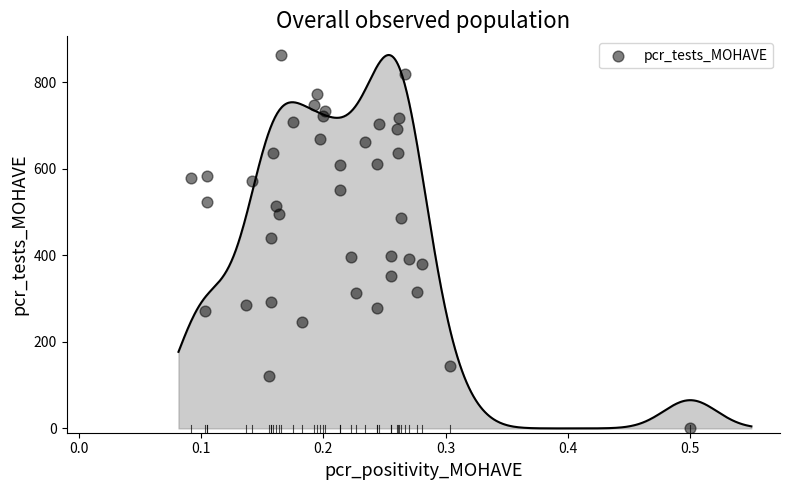

What is the range of Y values (max minus min)?

861